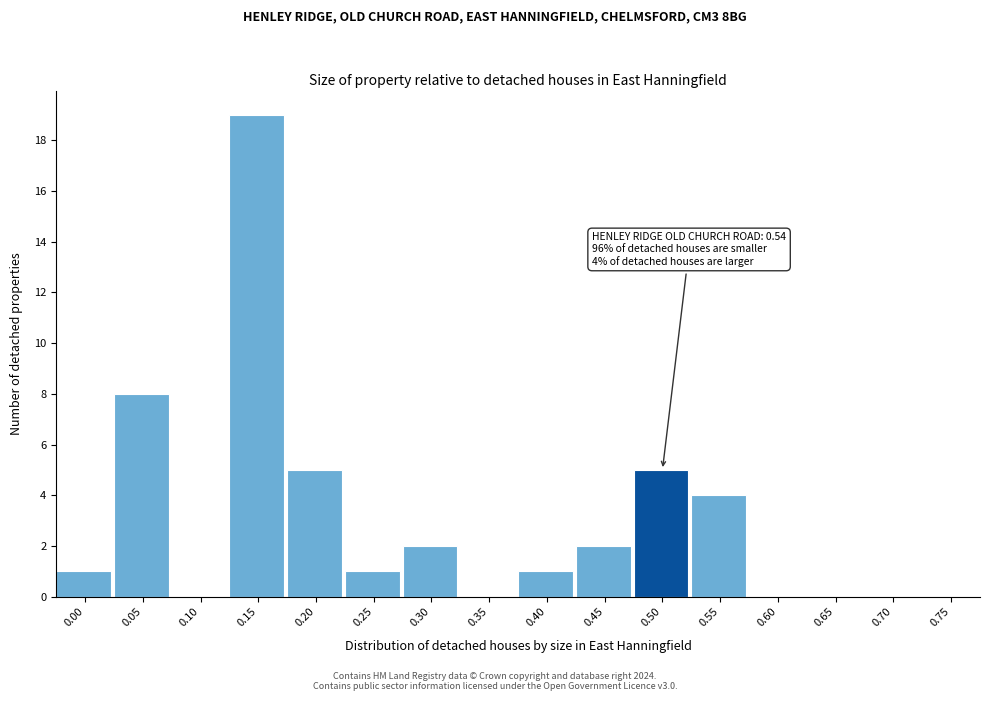

Reading left to right, list all the values displayed in this chart.

0.00=1	0.05=8	0.10=0	0.15=19	0.20=5	0.25=1	0.30=2	0.35=0	0.40=1	0.45=2	0.50=5	0.55=4	0.60=0	0.65=0	0.70=0	0.75=0